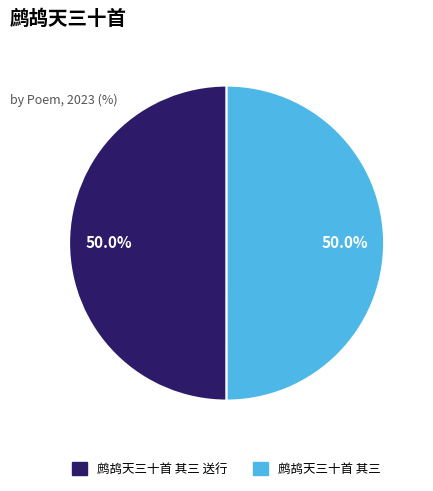

Which slice is the largest?

鹧鸪天三十首 其三